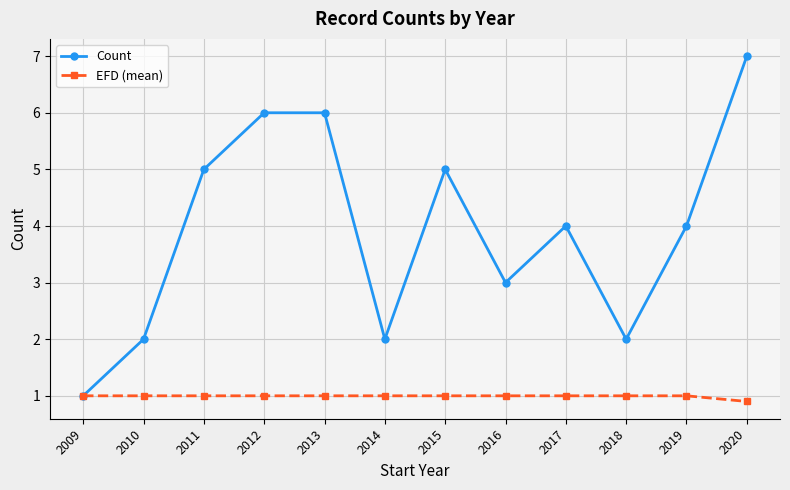

What is the maximum value shown in the chart?

7.0